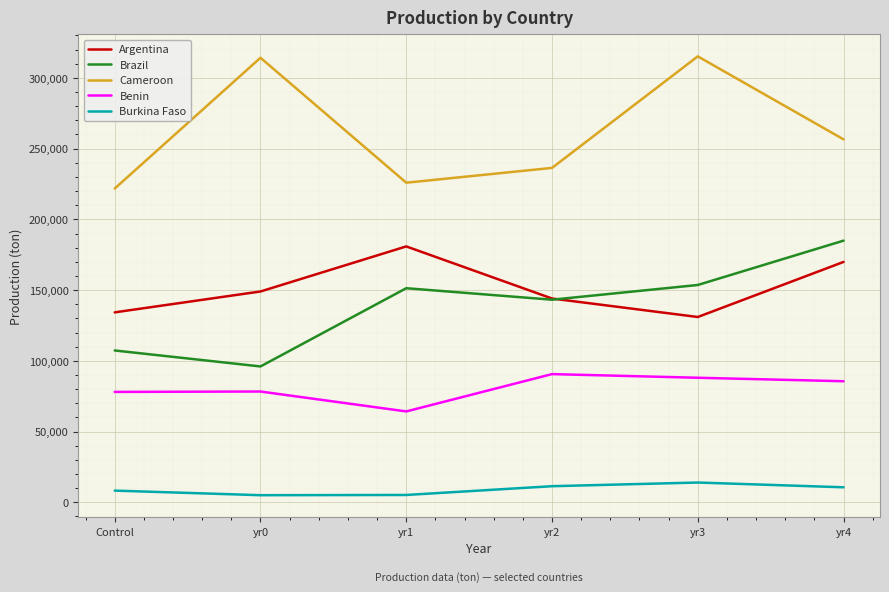

Which series has the largest total across all categories?

Cameroon